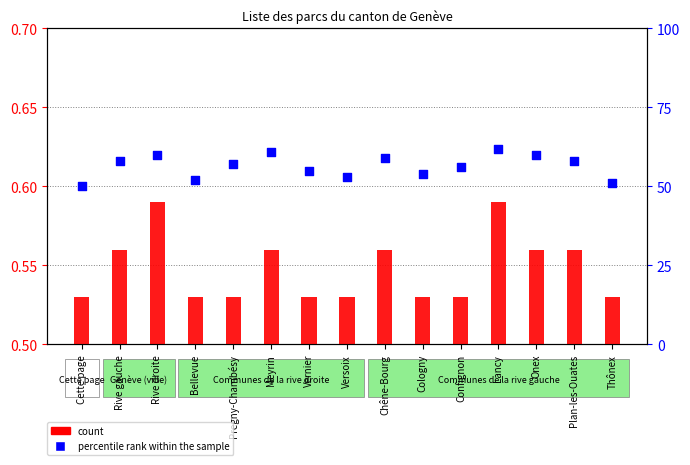

Which series has the largest total across all categories?

percentile rank within the sample